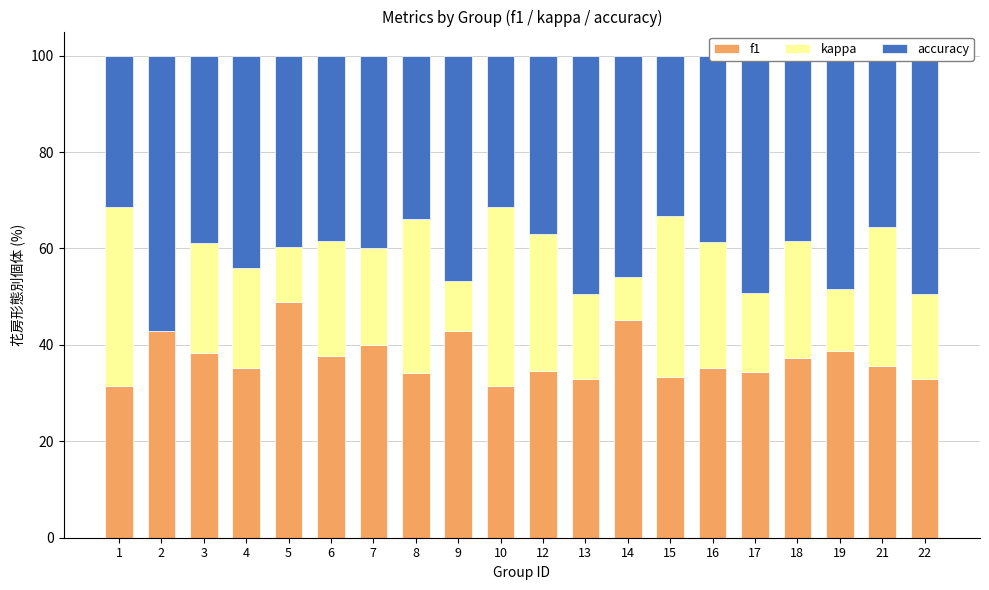

What is the sum of all f1 values?

743.0